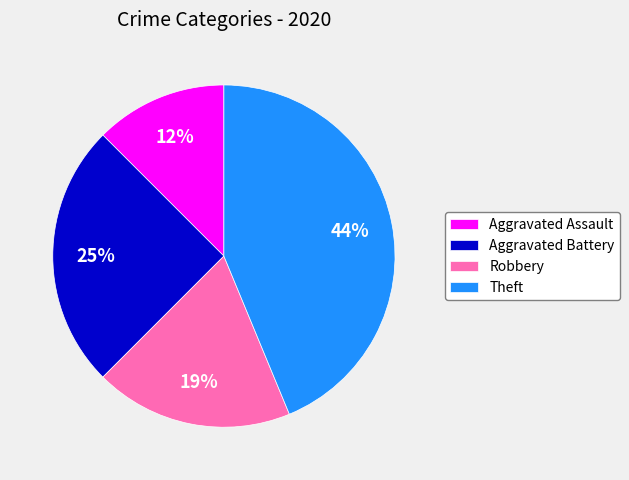

To the nearest percent, what is the combined percentage of Aggravated Assault and Robbery?

31%